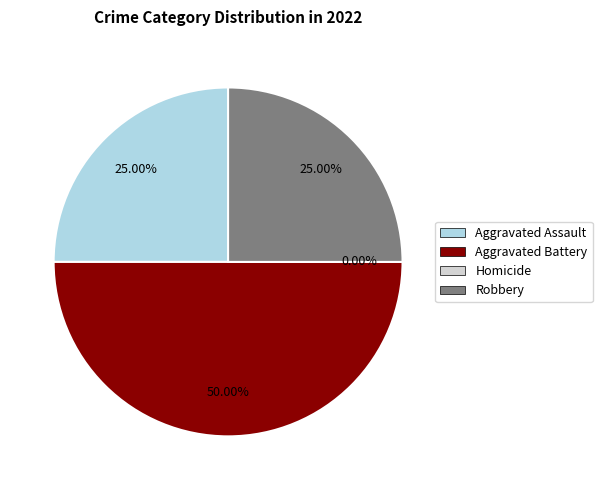

To the nearest percent, what is the combined percentage of Aggravated Assault and Homicide?

25%